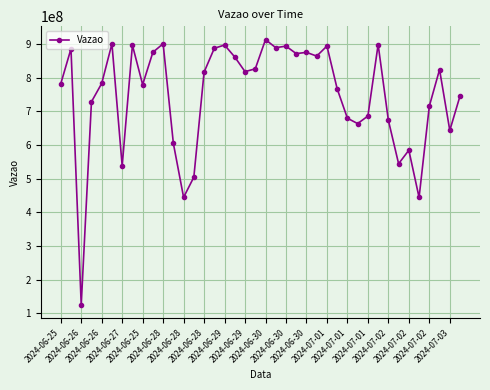

True or false: there are more than 0 points higher than both neighbors.

True